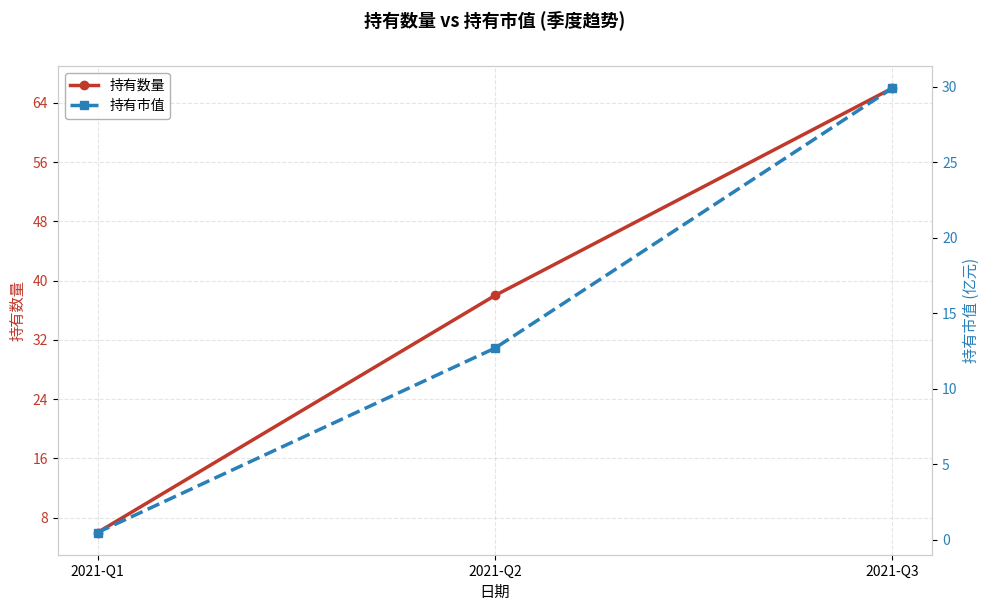

How many values in the 持有数量 series exceed 38?

1